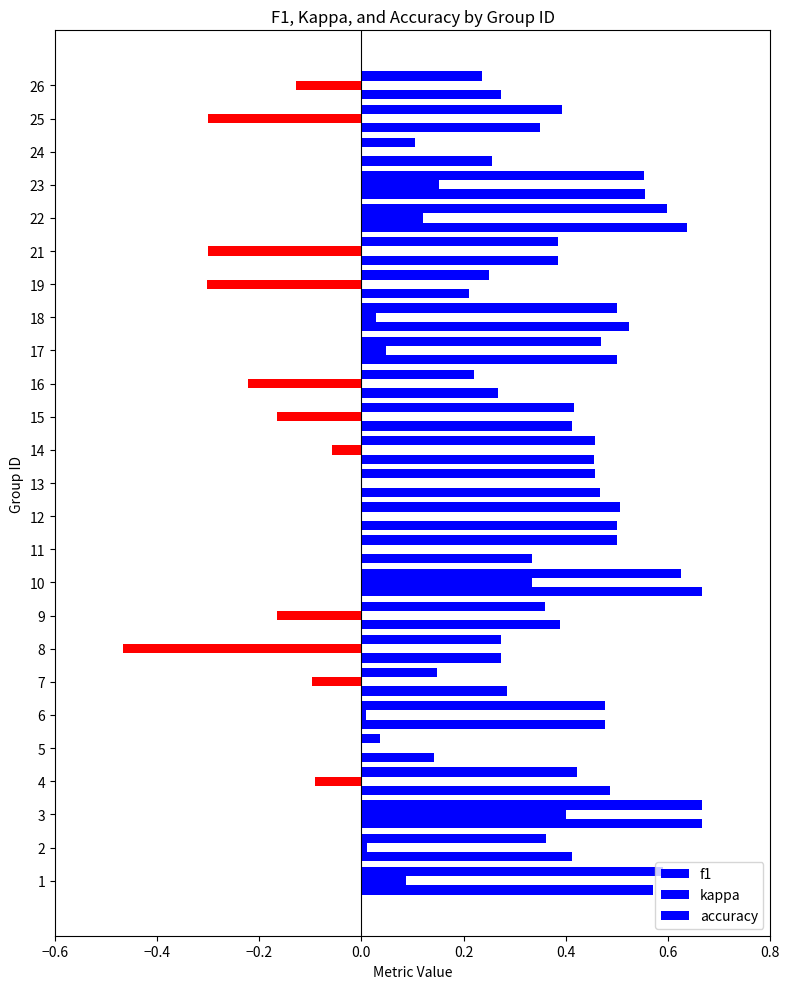

How many series are shown in this chart?

3